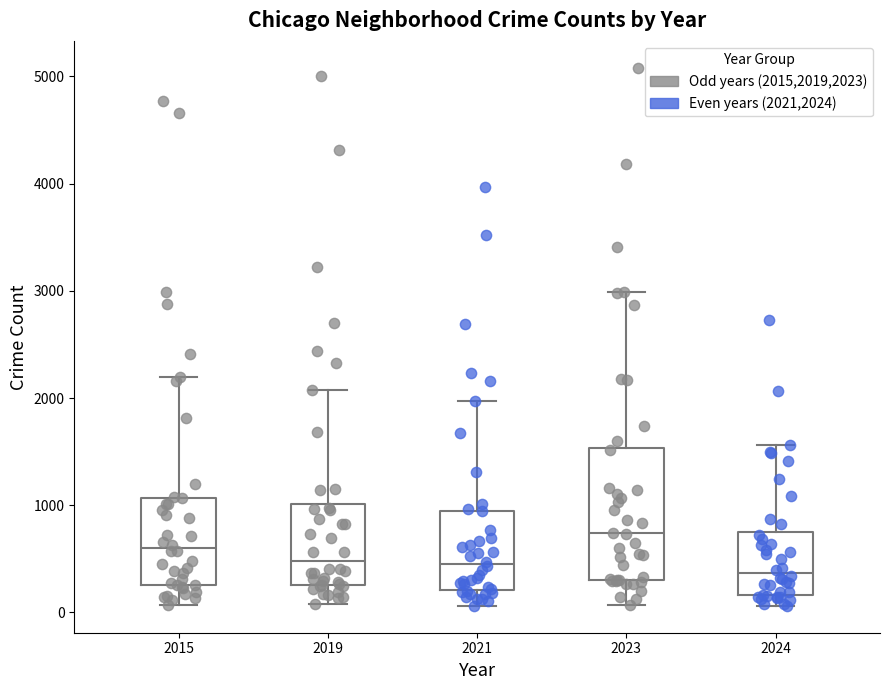

Where does the lower whisker of the box at x = 2023 end on the y-axis? The values are not printed on the chart, so give them approximately, as read against the axis.

100